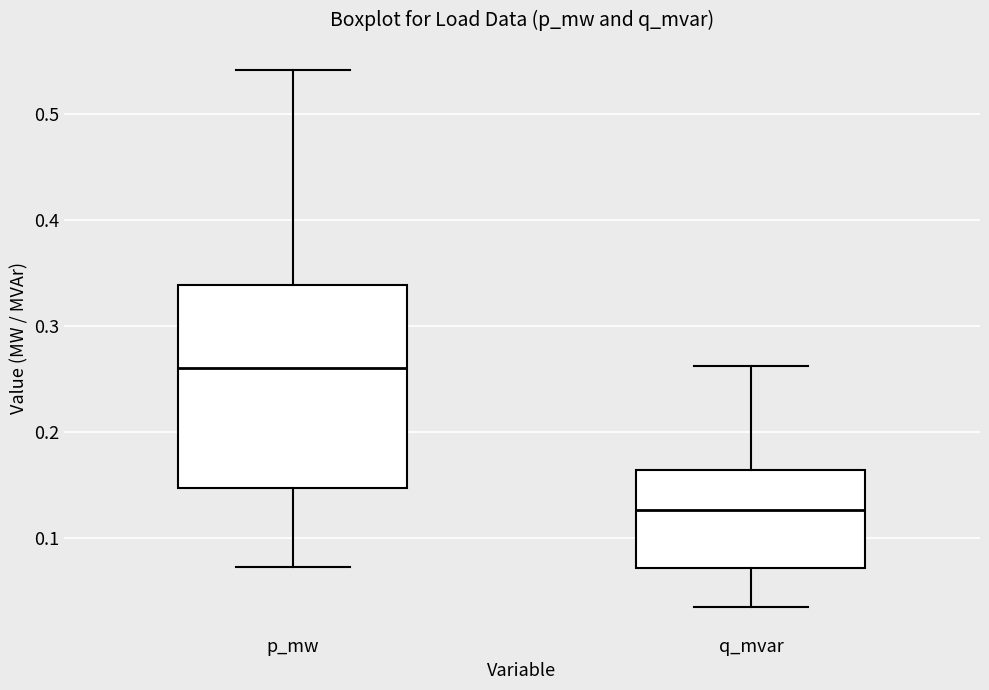

Reading left to right, read every box against the y-axis: the position of its median line, the range the box covers, and the ends of its whiskers. The values are not printed on the chart, so give them approximately, as read against the axis.

p_mw: median 0.26, box 0.15 to 0.34, whiskers 0.07 to 0.54
q_mvar: median 0.13, box 0.07 to 0.16, whiskers 0.03 to 0.26